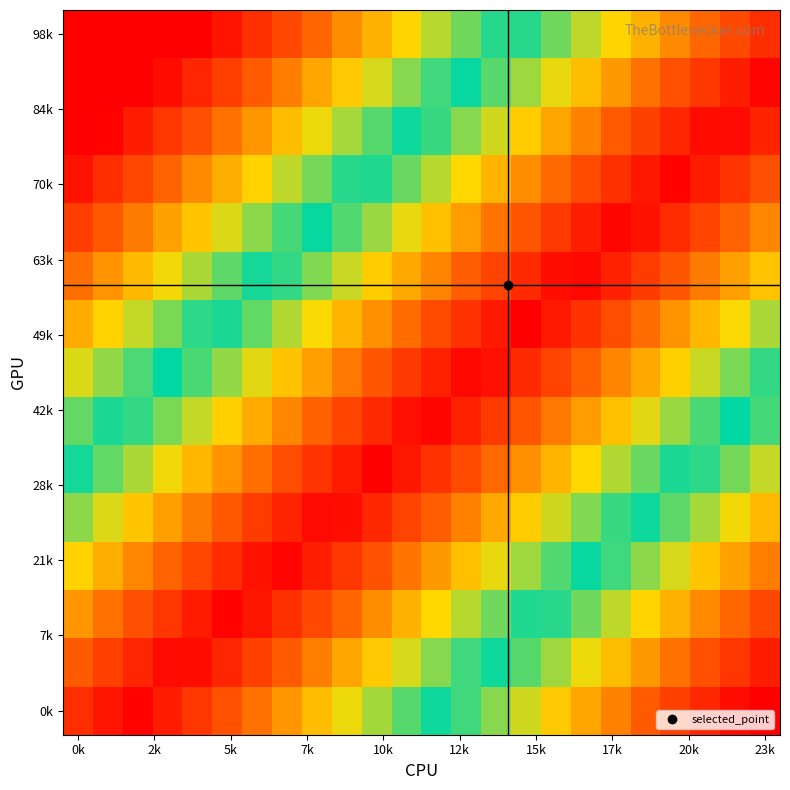

How many categories are shown in the chart?

24